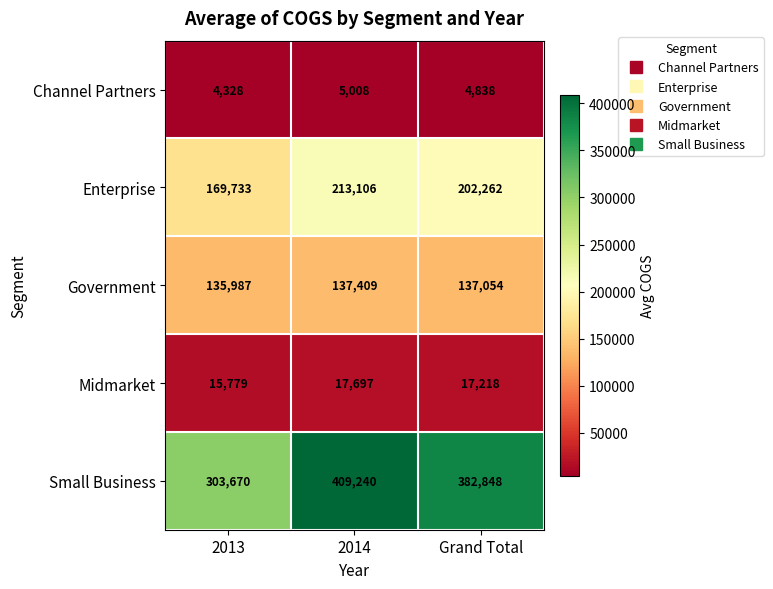

Reading left to right, transcribe all the data shown in this chart.

Channel Partners: 2013=4328	2014=5008	Grand Total=4838
Enterprise: 2013=169733	2014=213106	Grand Total=202262
Government: 2013=135987	2014=137409	Grand Total=137054
Midmarket: 2013=15779	2014=17697	Grand Total=17218
Small Business: 2013=303670	2014=409240	Grand Total=382848